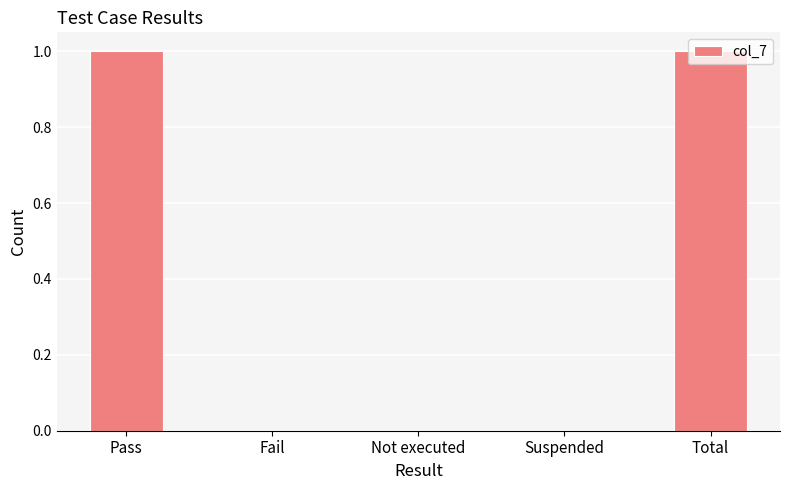

True or false: the data shows 1 at Pass.

True